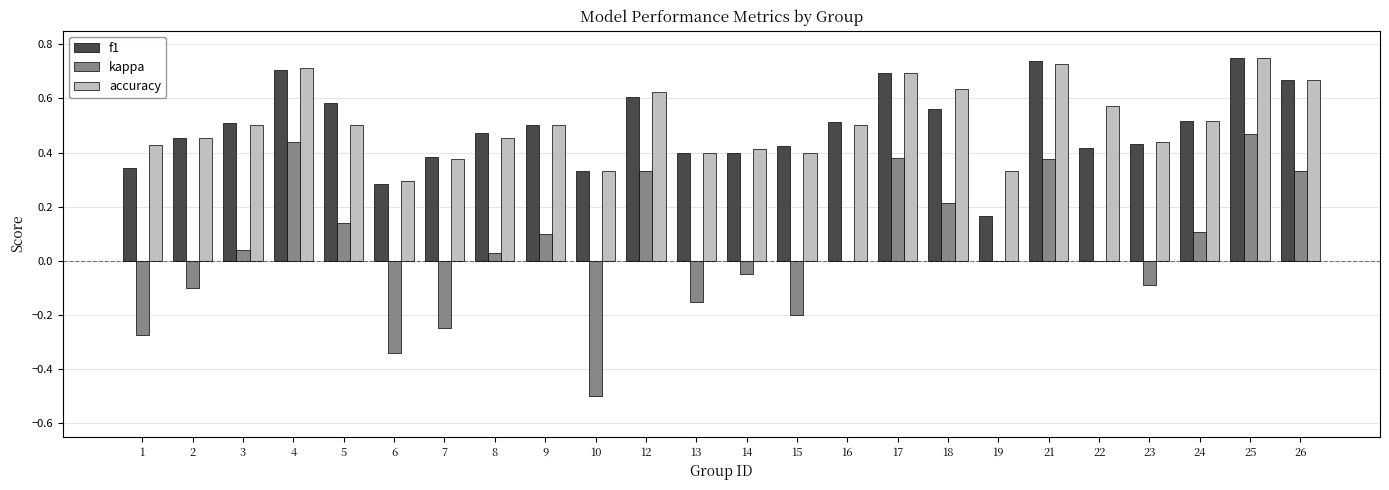

True or false: accuracy has a value of 1.2 at 4.

False